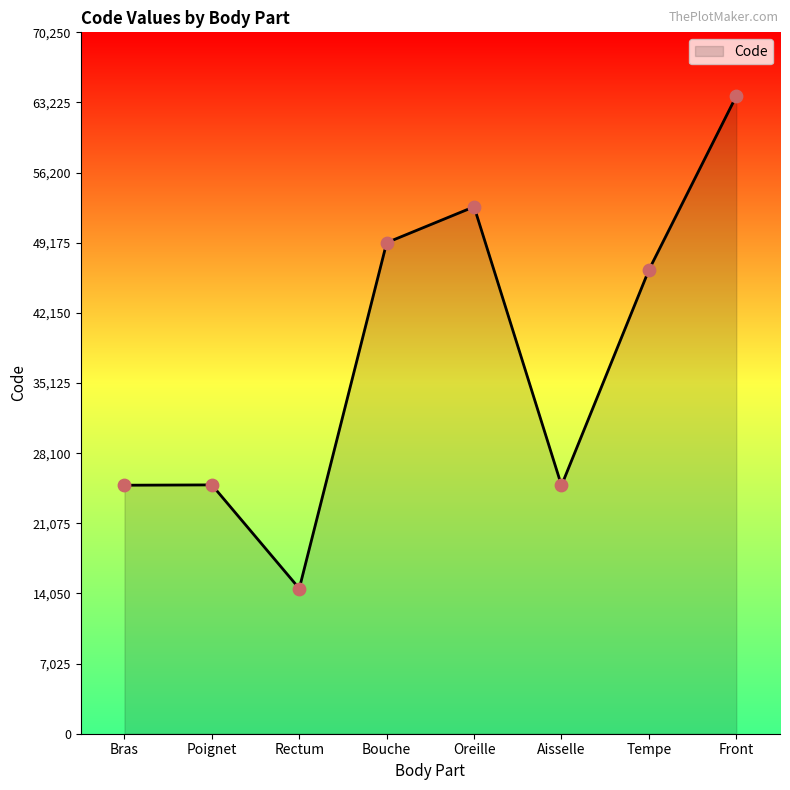

Which has a higher value, Oreille or Tempe?

Oreille